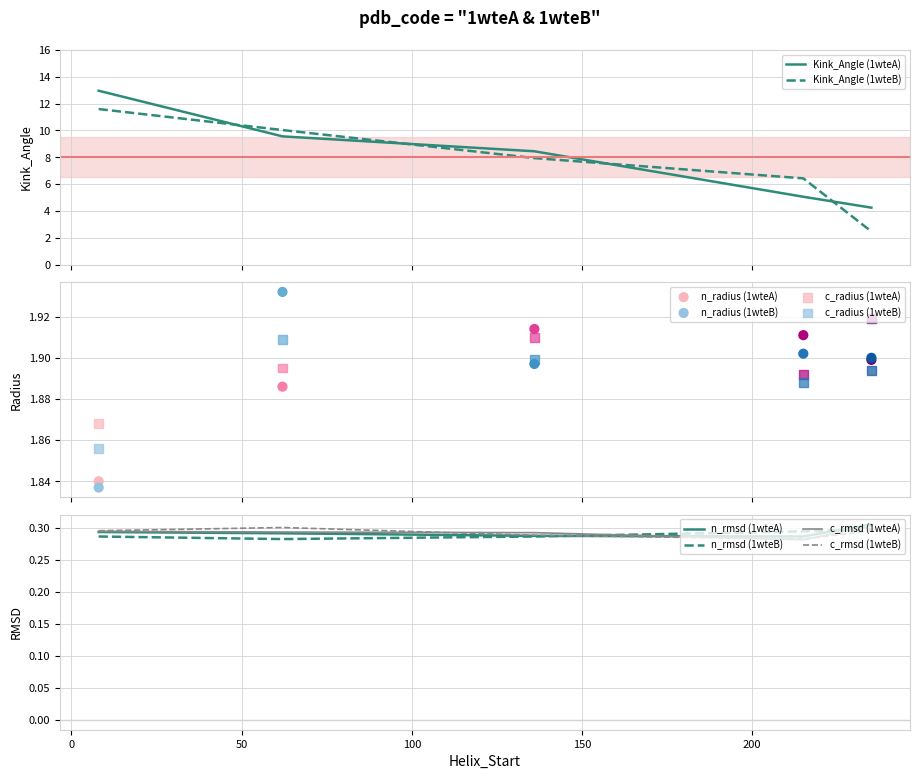

Which series reaches the maximum Y coordinate?

Kink_Angle